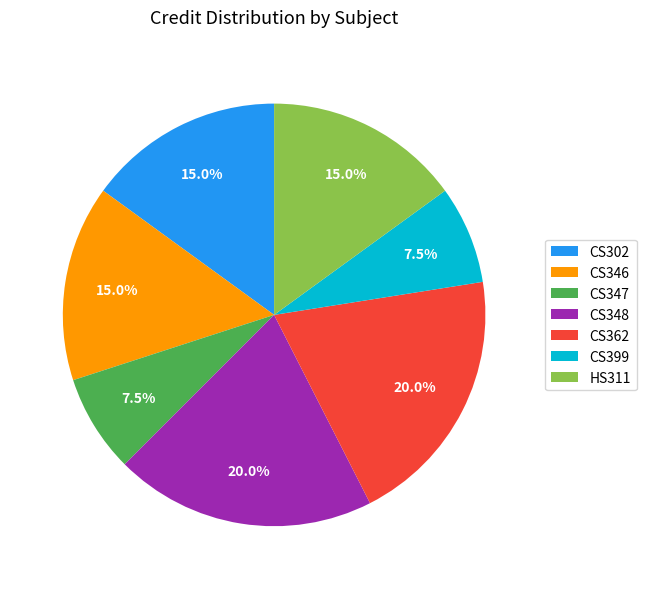

To the nearest percent, what is the combined percentage of CS302 and CS346?

30%